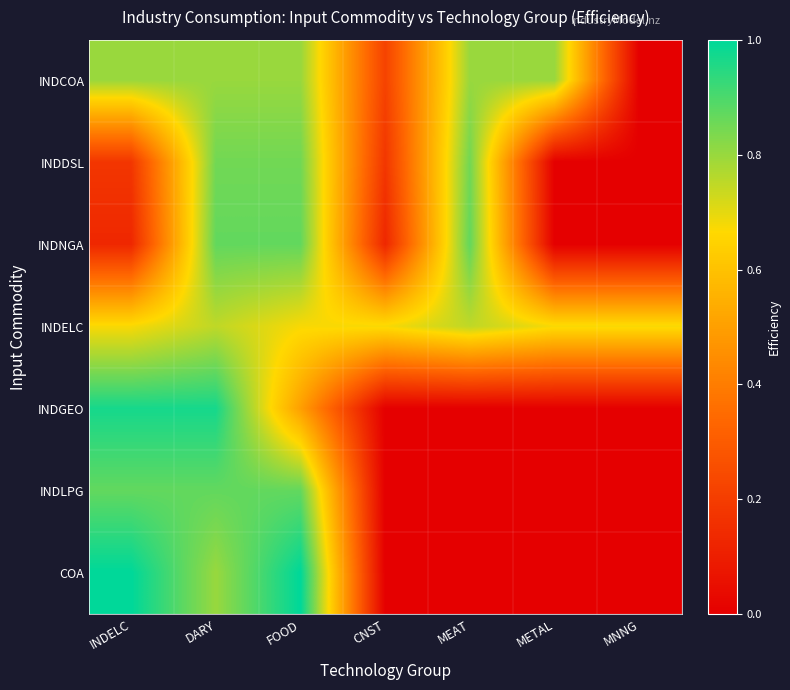

Reading right to left, extract all data points from this chart.

INDCOA: MNNG=0.0	METAL=0.8	MEAT=0.8	CNST=0.2	FOOD=0.8	DARY=0.8	INDELC=0.8
INDDSL: MNNG=0.0	METAL=0.0	MEAT=0.8	CNST=0.2	FOOD=0.8	DARY=0.8	INDELC=0.2
INDNGA: MNNG=0.0	METAL=0.0	MEAT=0.9	CNST=0.1	FOOD=0.9	DARY=0.9	INDELC=0.1
INDELC: MNNG=0.7	METAL=0.7	MEAT=0.8	CNST=0.7	FOOD=0.7	DARY=0.8	INDELC=0.7
INDGEO: MNNG=0.0	METAL=0.0	MEAT=0.0	CNST=0.0	FOOD=0.5	DARY=1.0	INDELC=1.0
INDLPG: MNNG=0.0	METAL=0.0	MEAT=0.0	CNST=0.0	FOOD=0.9	DARY=0.9	INDELC=0.9
COA: MNNG=0.0	METAL=0.0	MEAT=0.0	CNST=0.0	FOOD=1.0	DARY=0.8	INDELC=1.0